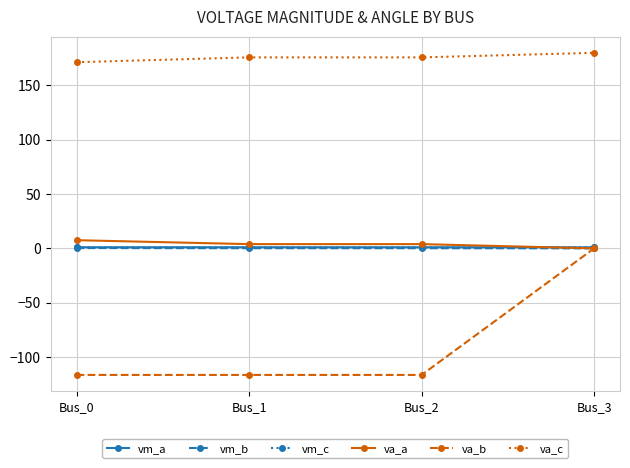

Between Bus_2 and Bus_3, which series saw the biggest shift?

va_b